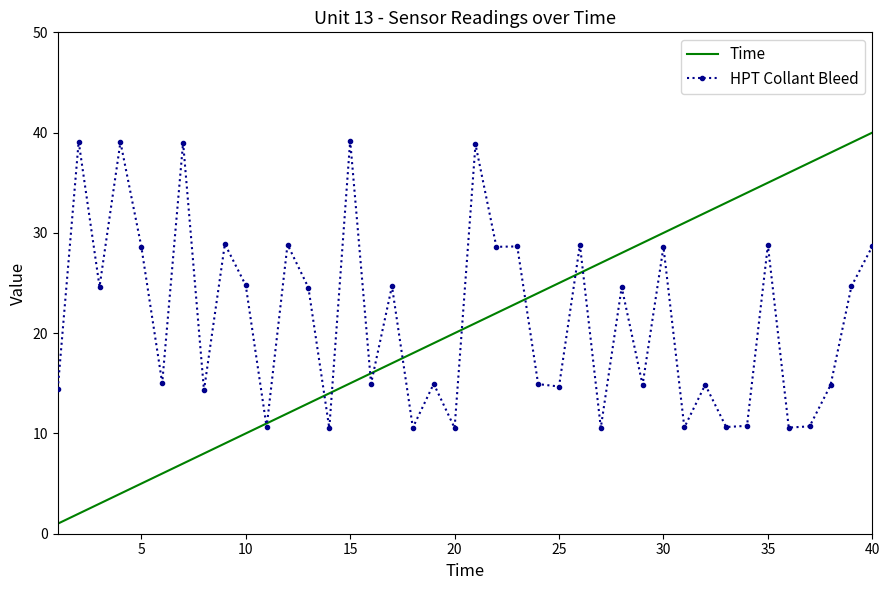

True or false: Time has more than 1 interior local peaks.

False